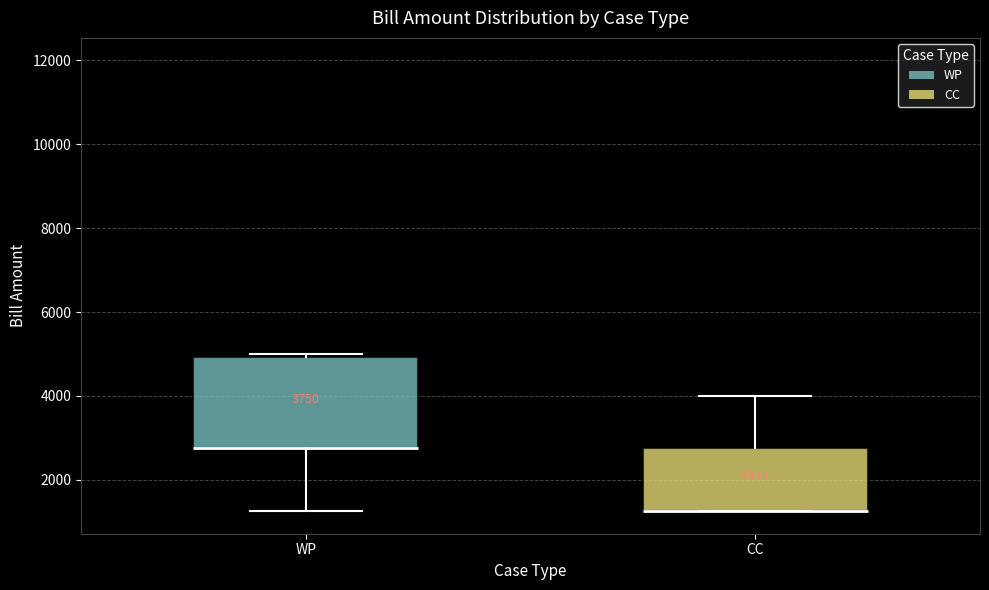

Comparing the boxes themselves (not the whiskers), which one is the tallest?

WP